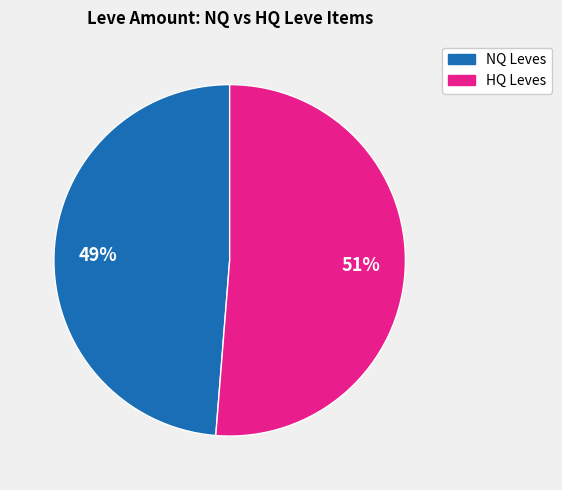

Rank the categories by value from highest to lowest.

HQ Leves, NQ Leves